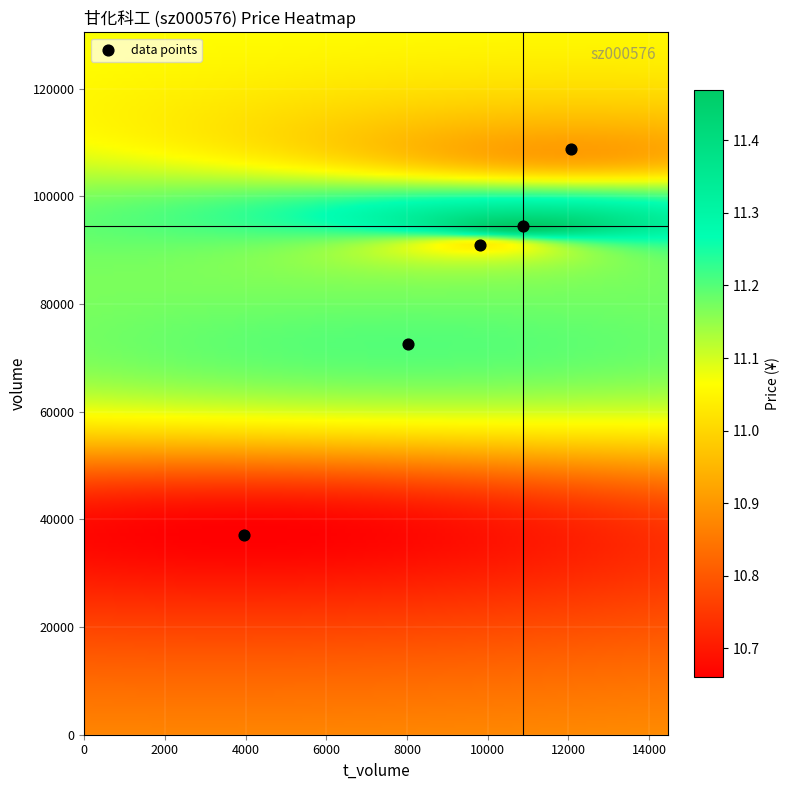

What is the range of Y values (max minus min)?

71590